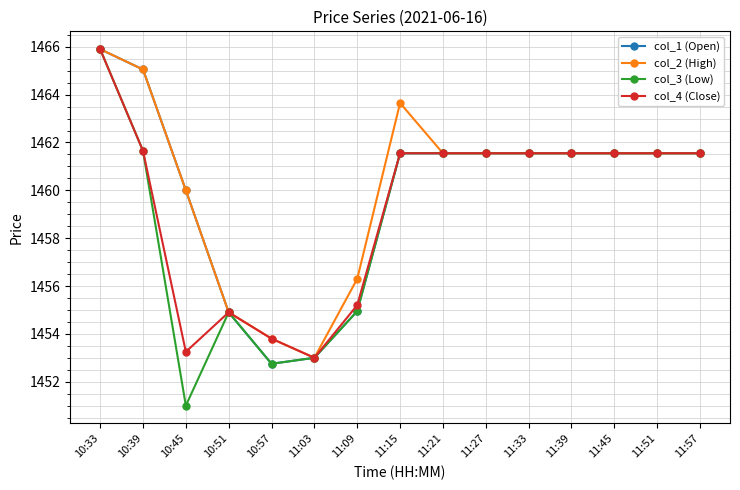

What is the greatest value displayed?

1465.9